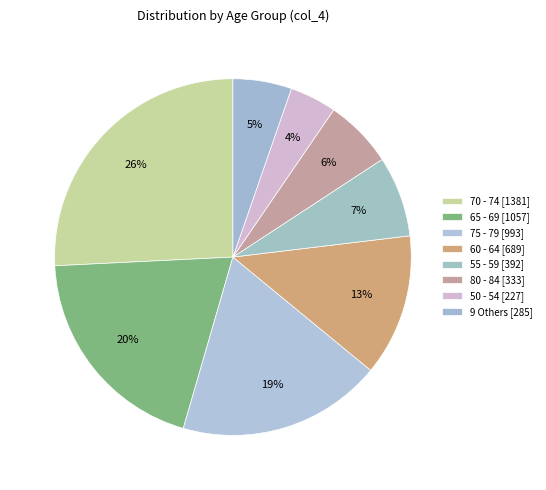

What is the largest slice in the pie chart?

70 - 74